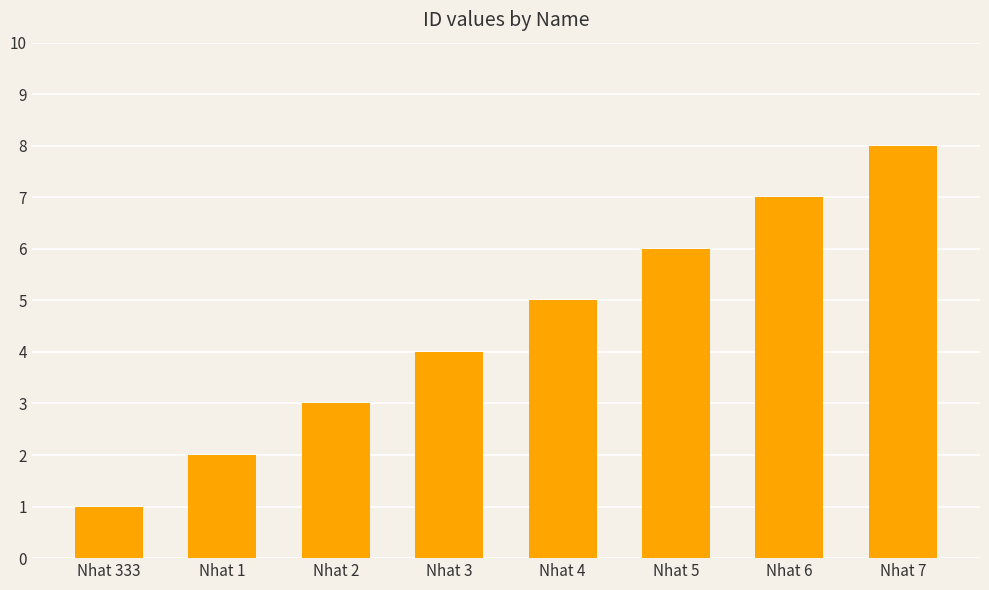

How many values are below 5?

4